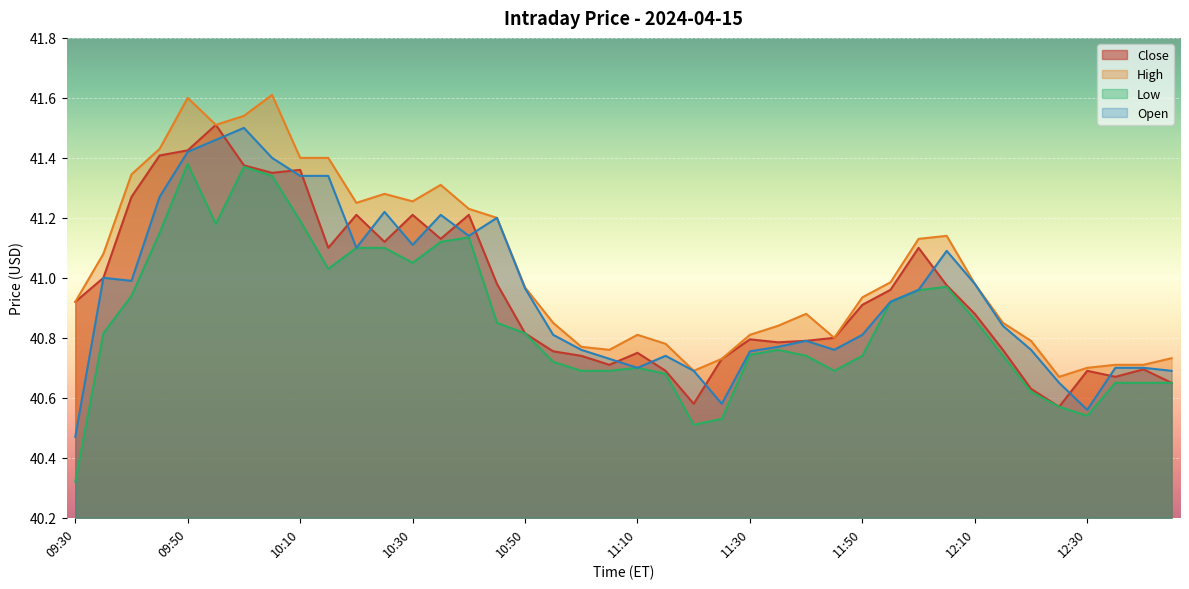

How many series are shown in this chart?

4